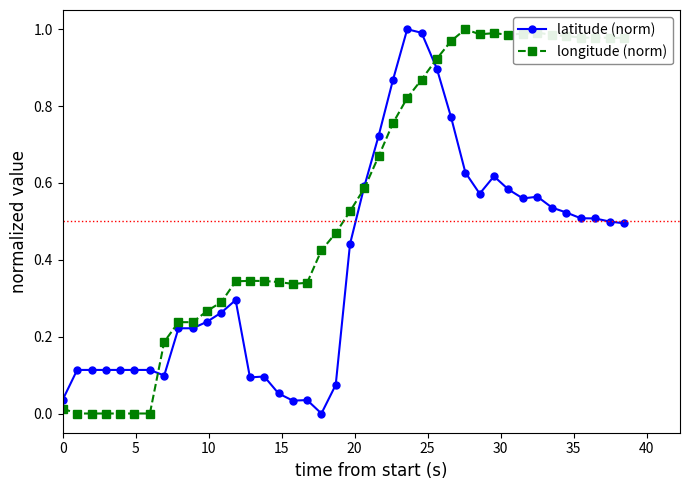

True or false: longitude (norm) has more than 2 points higher than both neighbors.

True